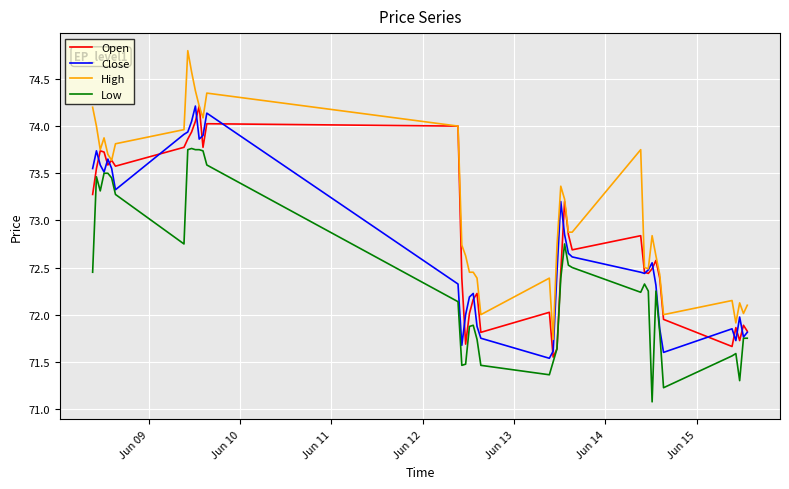

True or false: High and Low cross at least once.

False